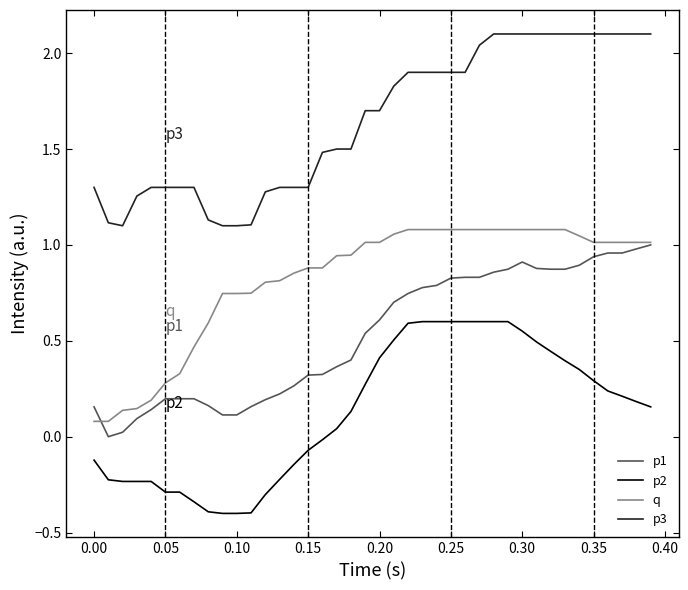

What are all the series names shown in the legend?

p1, p2, q, p3